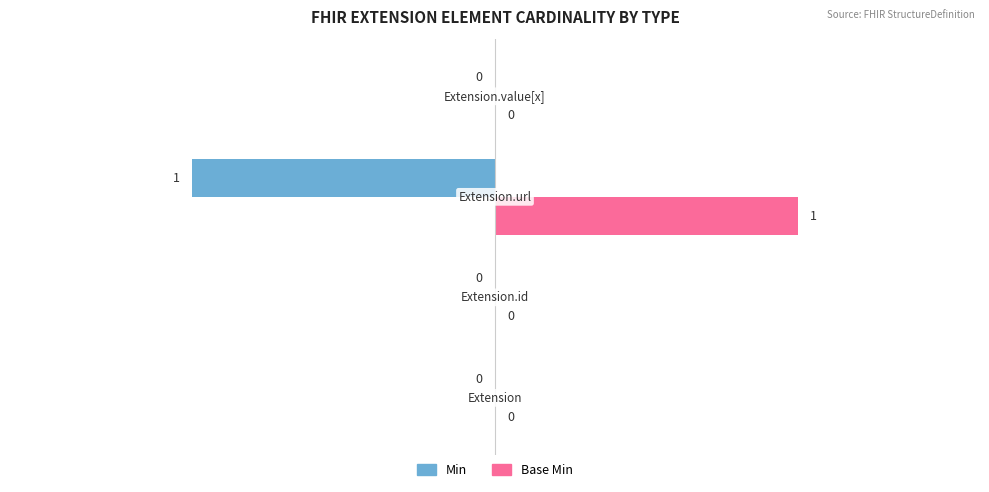

How many Base Min values are between 0 and 1?

4